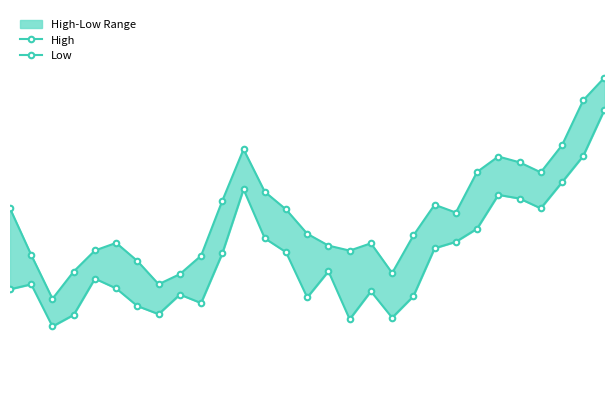

At which category is the sum across all series the highest?

28